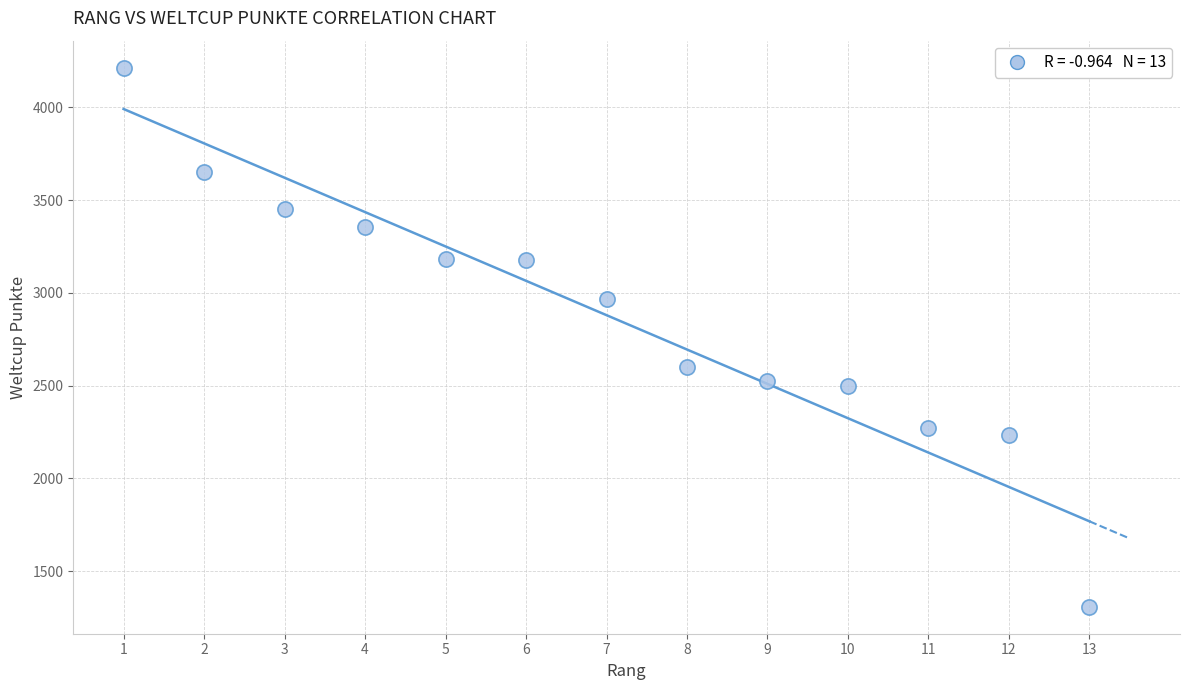

What is the range of X values (max minus min)?

12